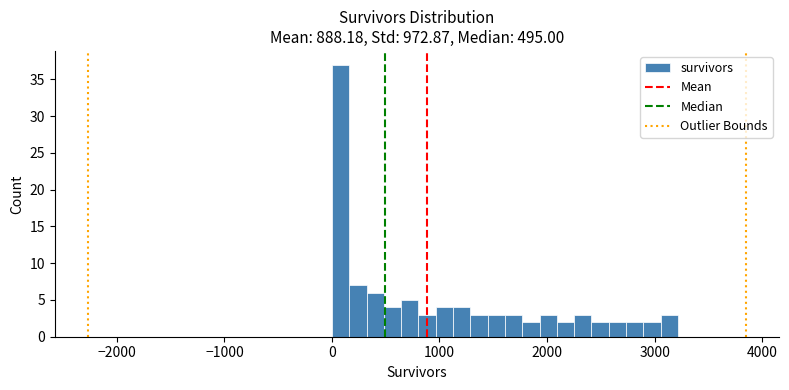

Around what value on the x-axis is the tallest bar? Give the approximate position of its centre, as read against the axis.

100